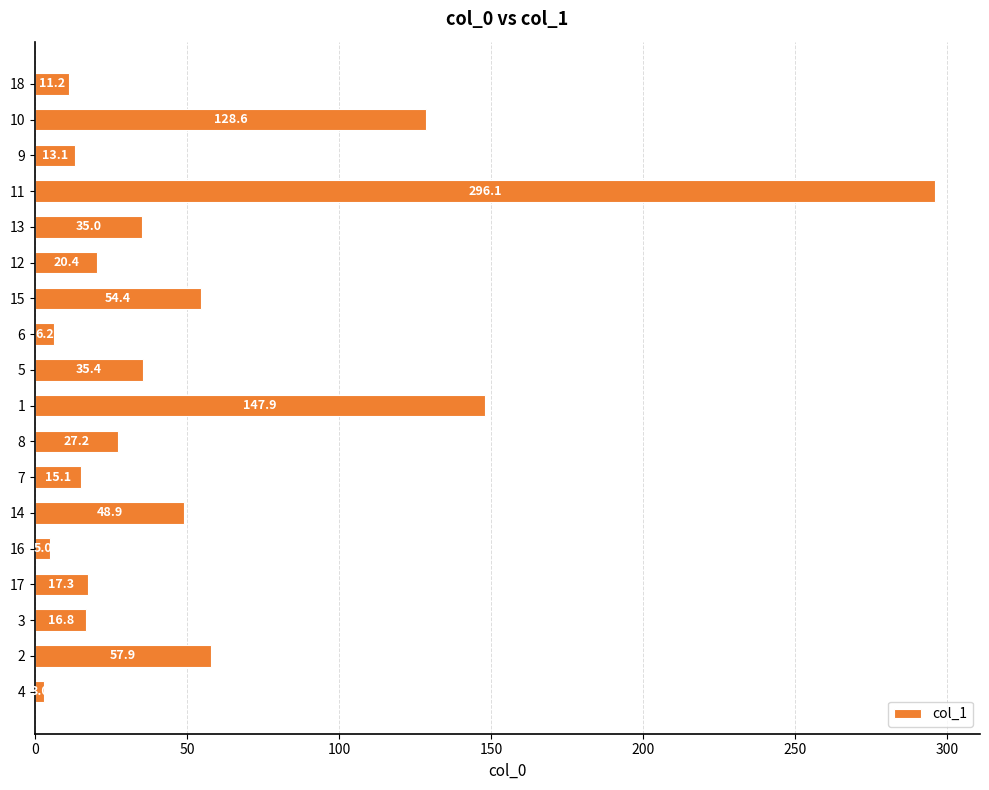

Which has a higher value, 11 or 12?

11